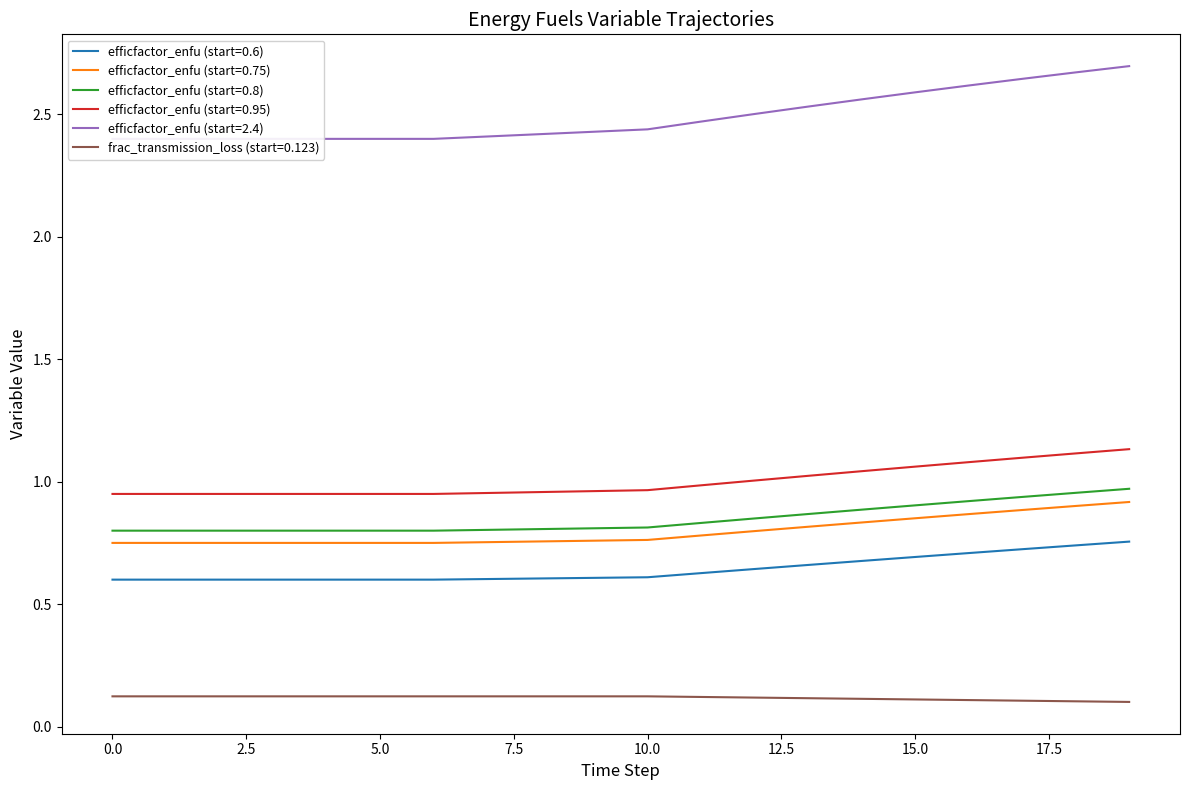

What are all the series names shown in the legend?

efficfactor_enfu (start=0.6), efficfactor_enfu (start=0.75), efficfactor_enfu (start=0.8), efficfactor_enfu (start=0.95), efficfactor_enfu (start=2.4), frac_transmission_loss (start=0.123)